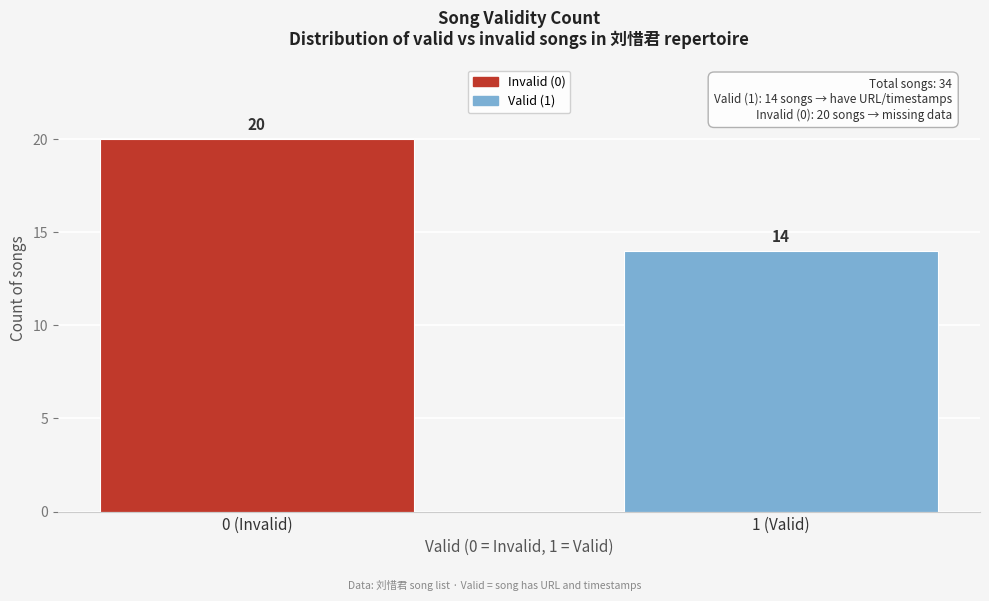

Reading left to right, extract all data points from this chart.

20	14